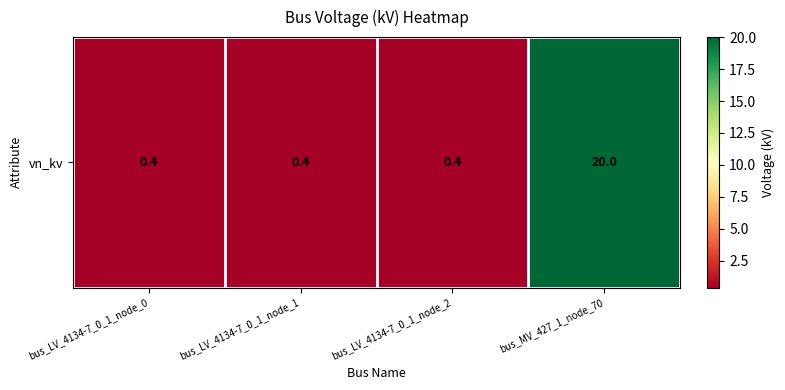

Rank the categories by value from lowest to highest.

bus_LV_4134-7_0_1_node_0, bus_LV_4134-7_0_1_node_1, bus_LV_4134-7_0_1_node_2, bus_MV_427_1_node_70